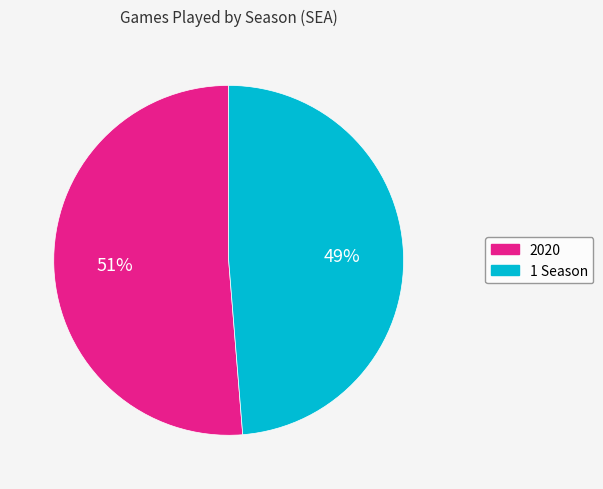

Is the sum of 2020 and 1 Season greater than half?

Yes